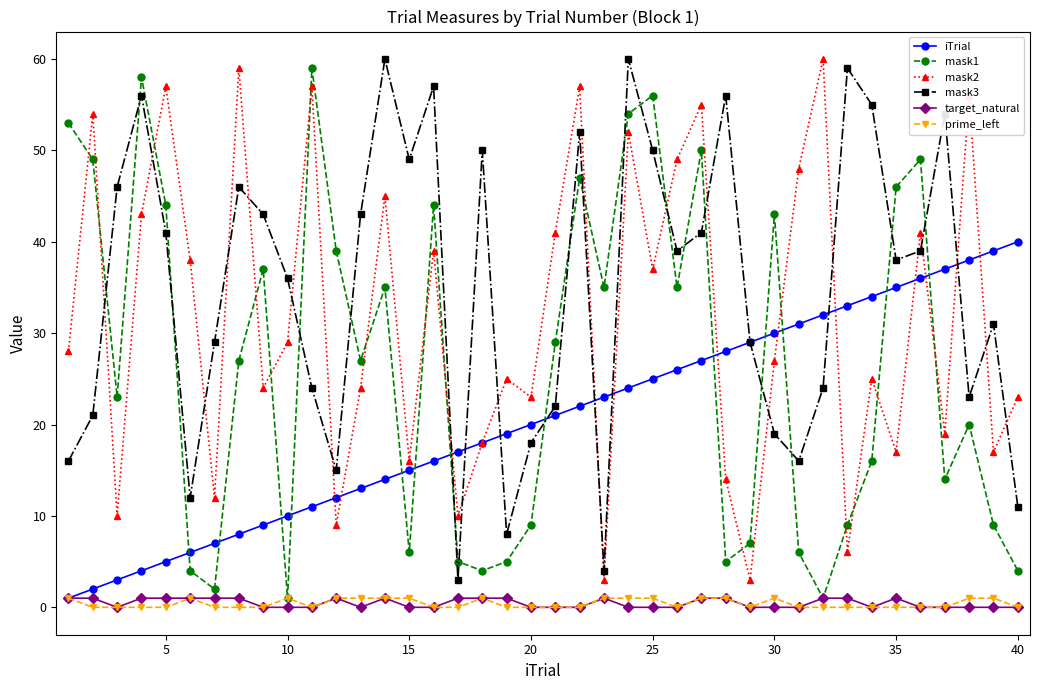

What is the highest value of the iTrial series?

40